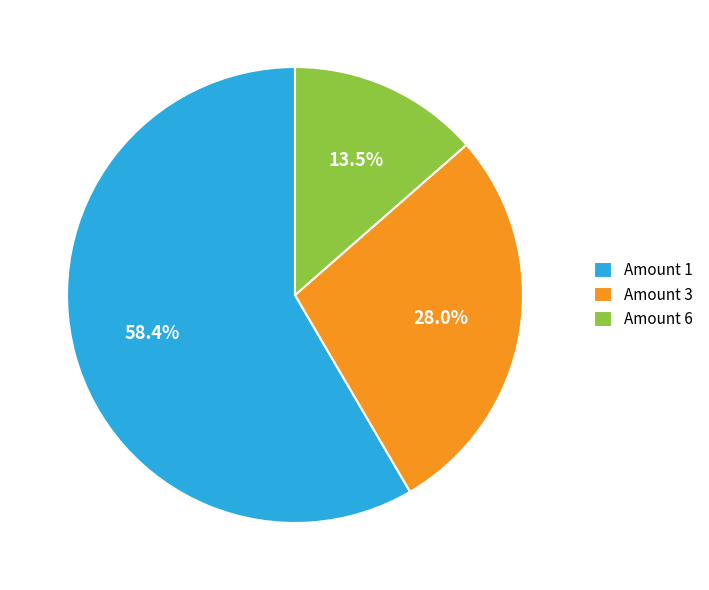

Rank the categories by value from highest to lowest.

Amount 1, Amount 3, Amount 6